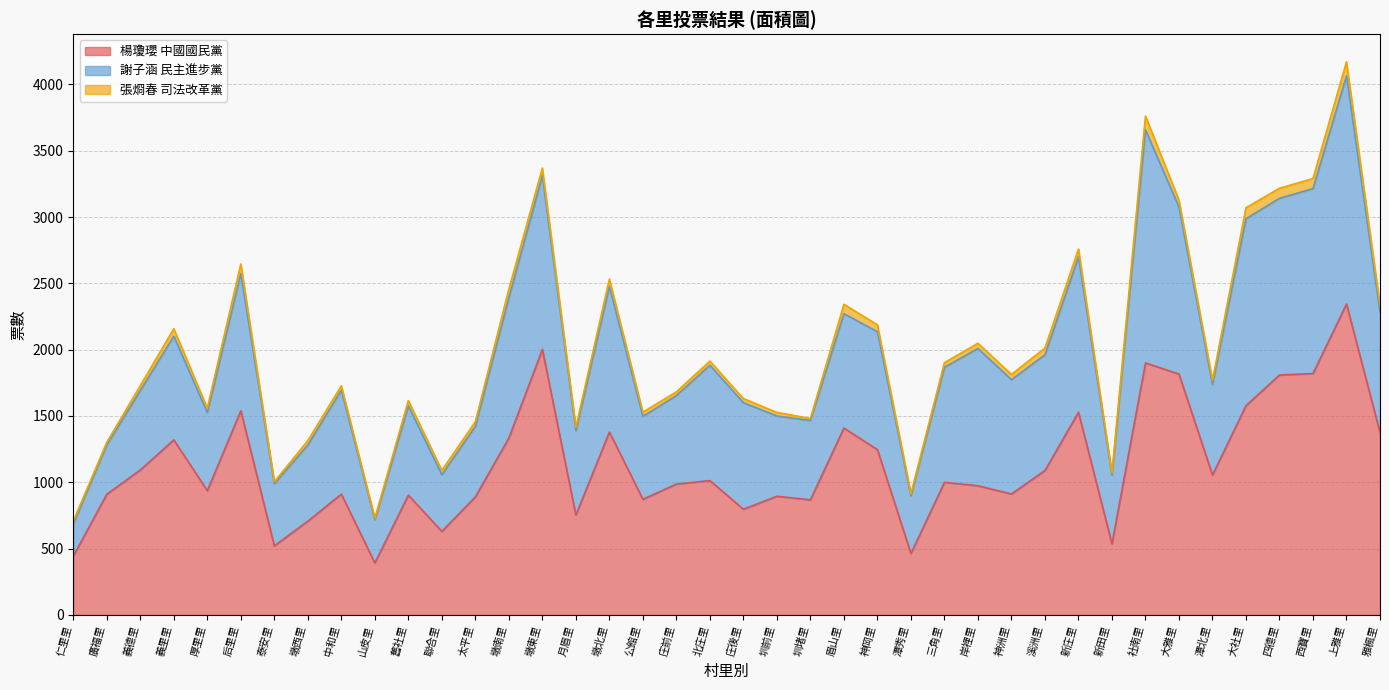

At which category is the sum across all series the highest?

上雅里